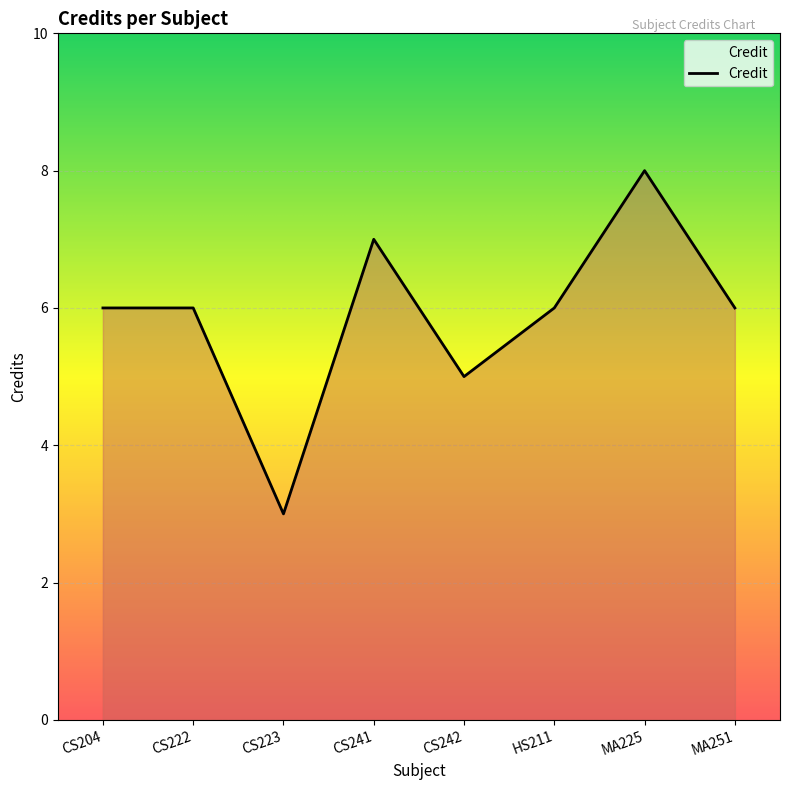

At which label is the value closest to 5?

CS242